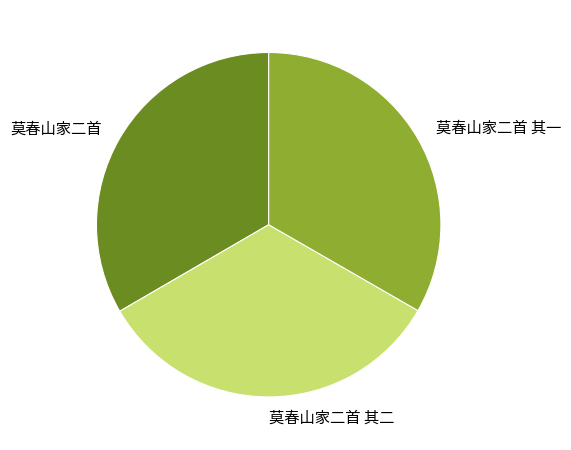

Approximately how many times larger is the value at 莫春山家二首 其二 compared to 莫春山家二首 其一?

1.0